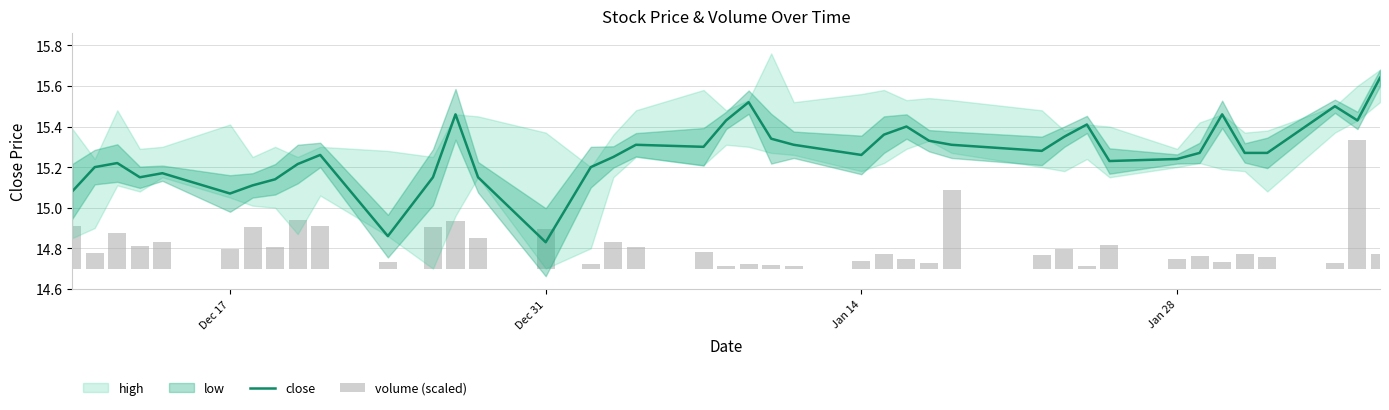

The value of volume (scaled) at 39 is 0.1. True or false?

False